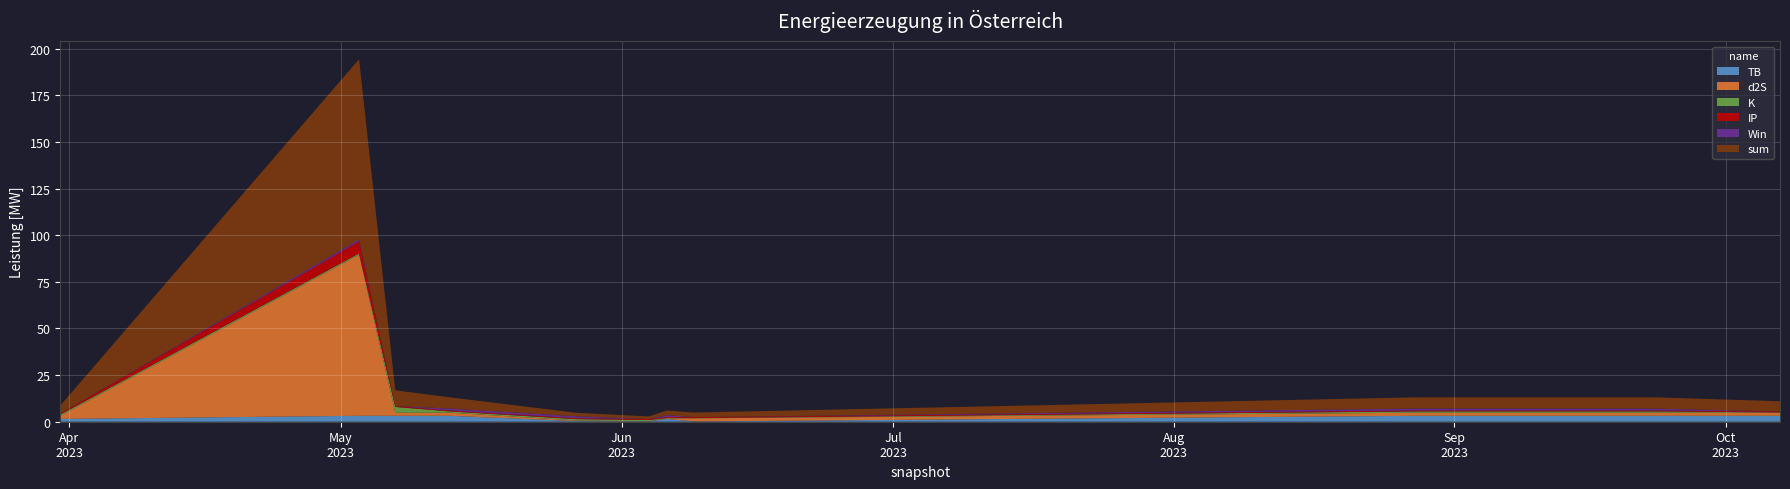

Reading left to right, what are all the values shown in this chart?

TB: 1.5	3.2	3.2	3.2	0.3	0.2	1.5	0.2	3.2	3.2	3.2
d2S: 1.7	86.3	1.7	1.7	0.3	0.1	0.3	1.7	1.7	1.7	1.7
K: 0.7	0.7	3.1	0.7	0.7	0.7	0.2	0.2	0.7	0.7	0.2
IP: 0.5	6.5	0.5	0.5	0.5	0.5	0.5	0.5	0.5	0.5	0.5
Win: 0.0	1.0	0.0	1.0	1.0	0.0	1.0	0.0	1.0	1.0	0.0
sum: 4.4	96.7	8.4	6.0	1.9	1.4	2.5	2.5	6.0	6.0	5.5